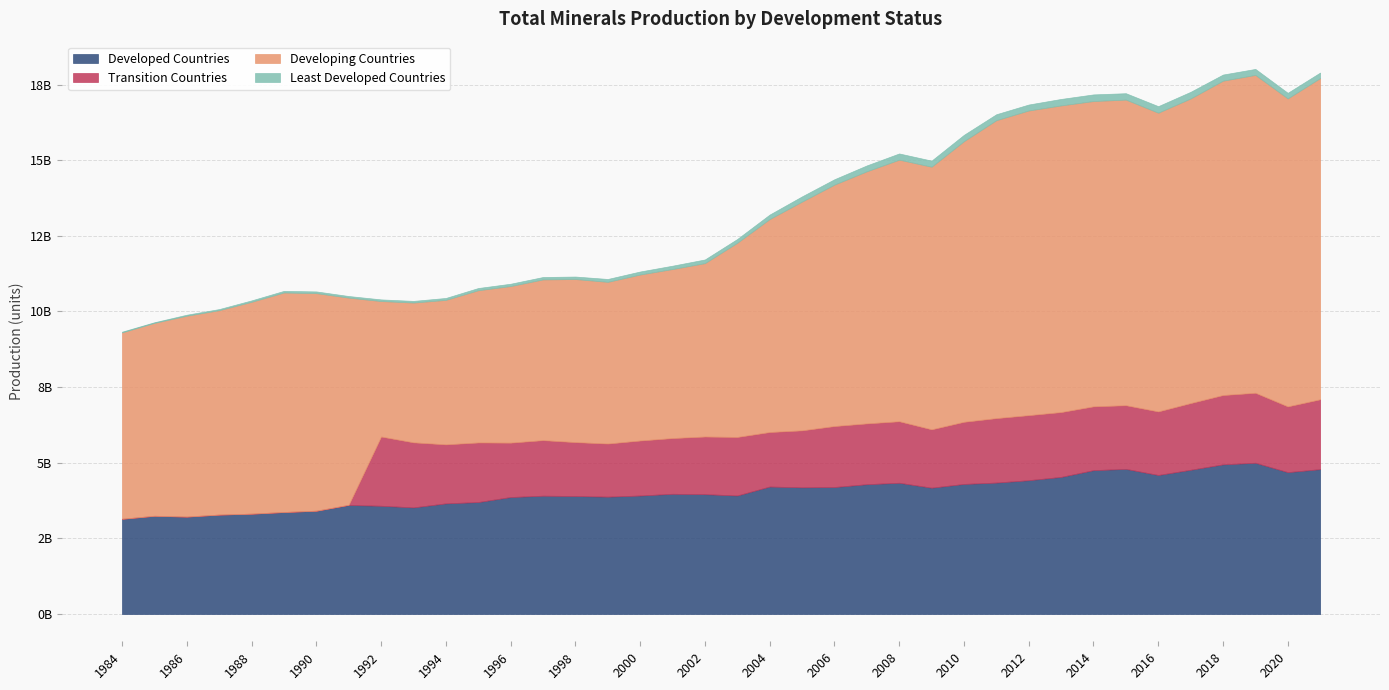

What is the value of the Developing Countries point at the 28th from the left?

9847231502